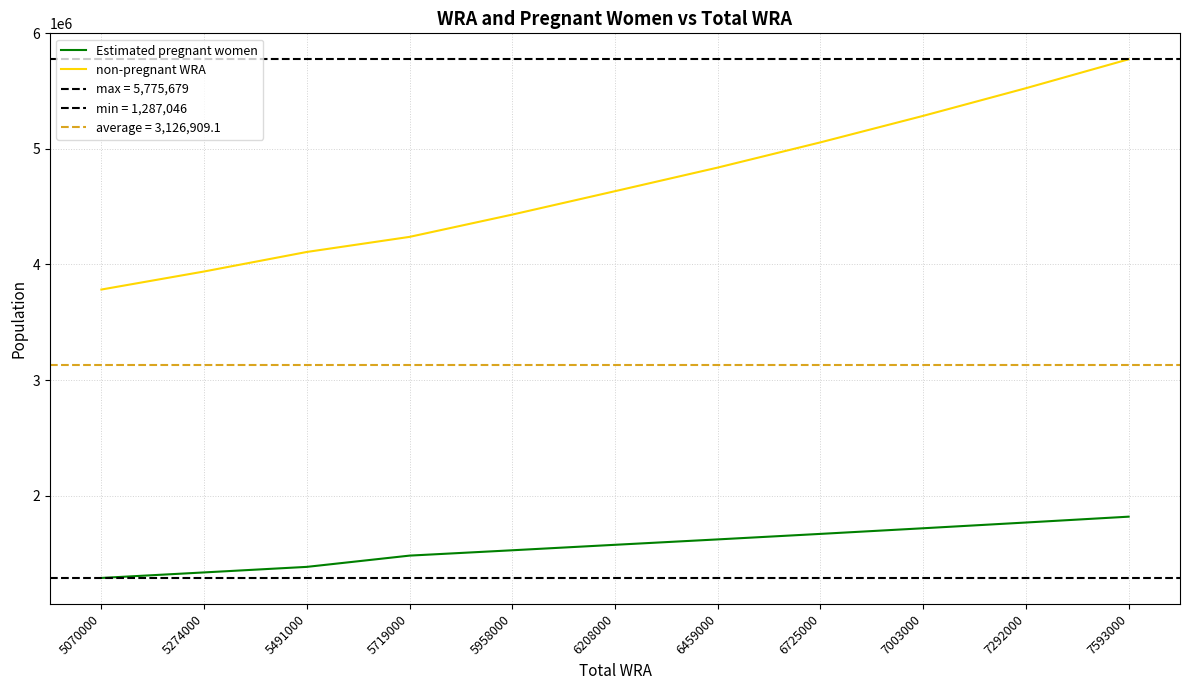

List the series in order of their peak value, highest first.

non-pregnant WRA, Estimated pregnant women